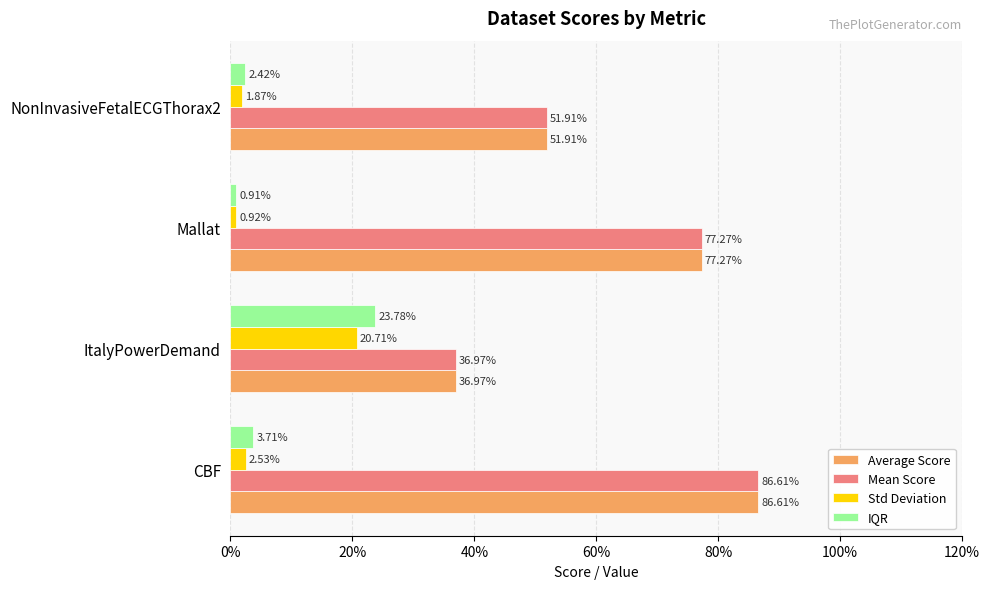

Reading left to right, what are all the values shown in this chart?

Average Score: 0.9	0.4	0.8	0.5
Mean Score: 0.9	0.4	0.8	0.5
Std Deviation: 0.0	0.2	0.0	0.0
IQR: 0.0	0.2	0.0	0.0